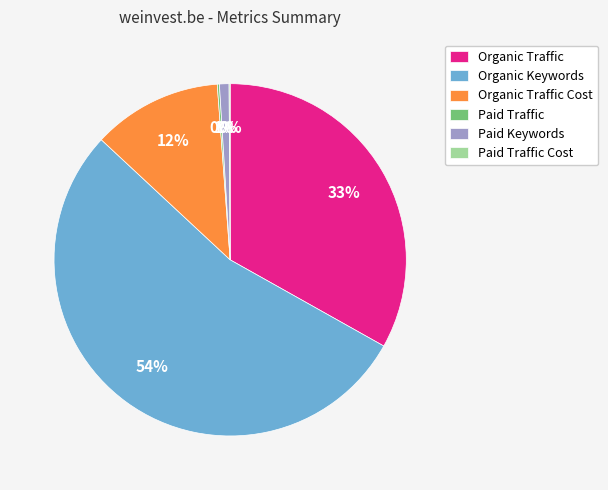

To the nearest percent, what is the average slice percentage?

17%